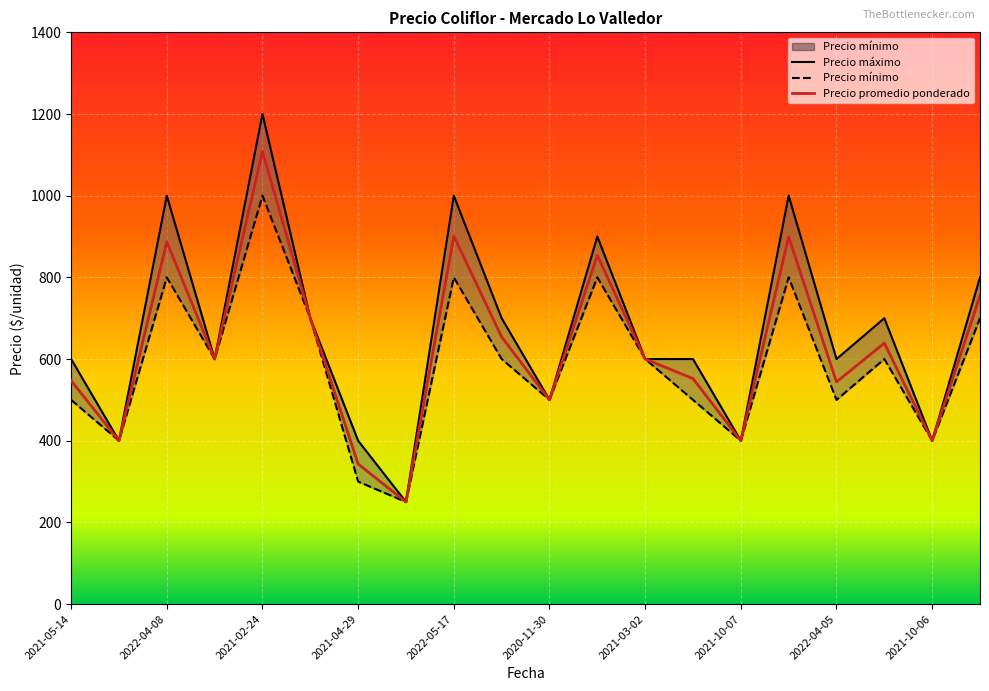

What is the difference between the Precio promedio ponderado values at 2020-11-30 and 2021-03-02?

100